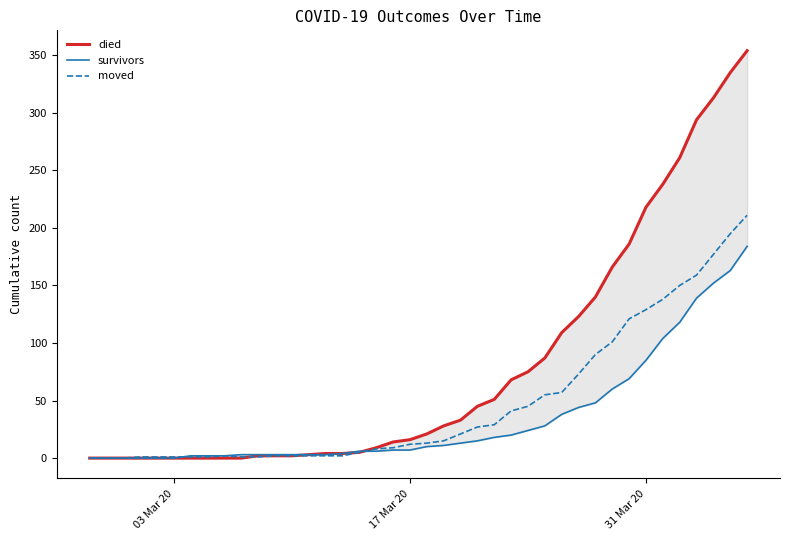

Which category has the lowest value in the died series?

03 Mar 20